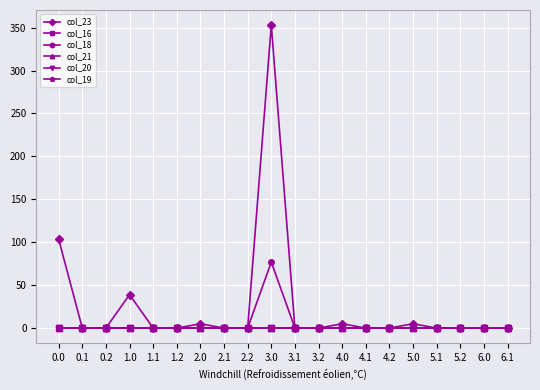

Is this an area chart (filled region under the line)?

No